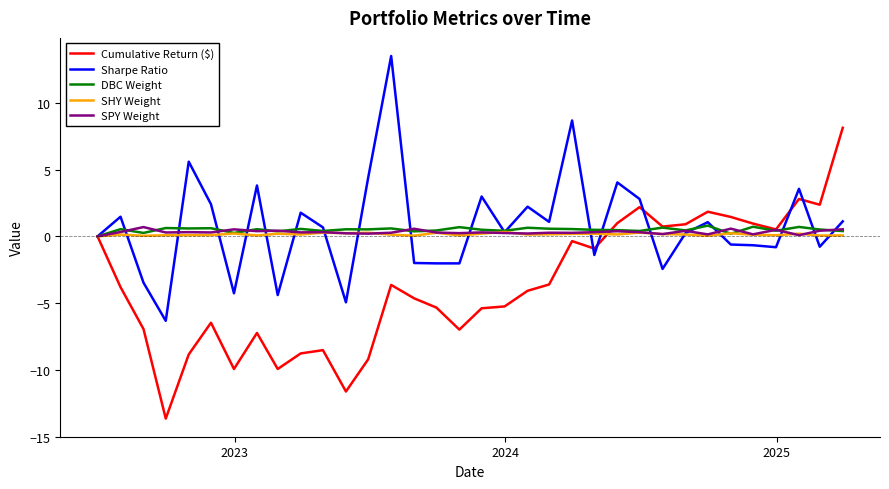

What is the minimum value for Cumulative Return ($)?

-13.6